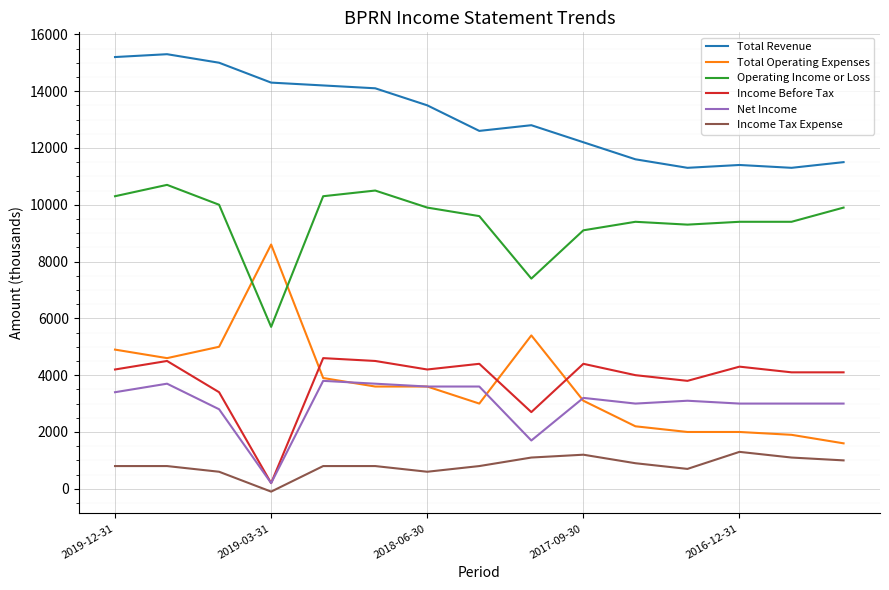

Is this an area chart (filled region under the line)?

No